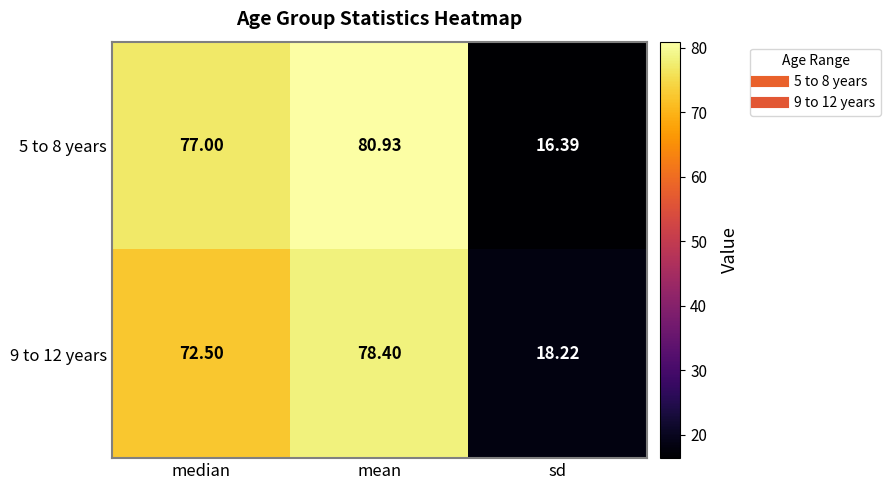

Between median and mean, which series saw the biggest shift?

9 to 12 years